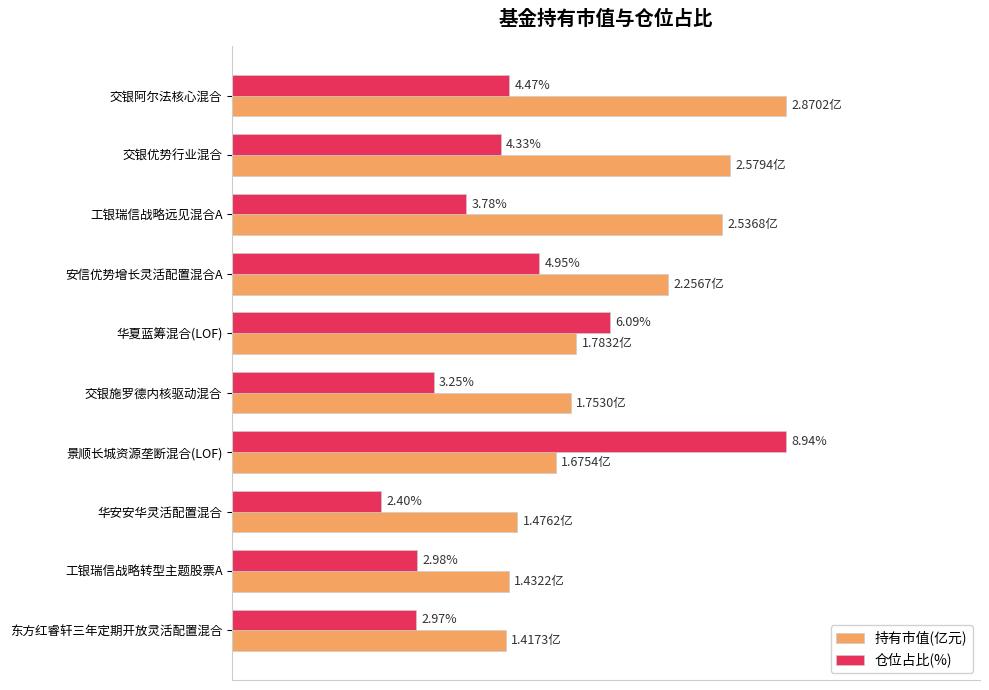

What are all the series names shown in the legend?

持有市值(亿元), 仓位占比(%)